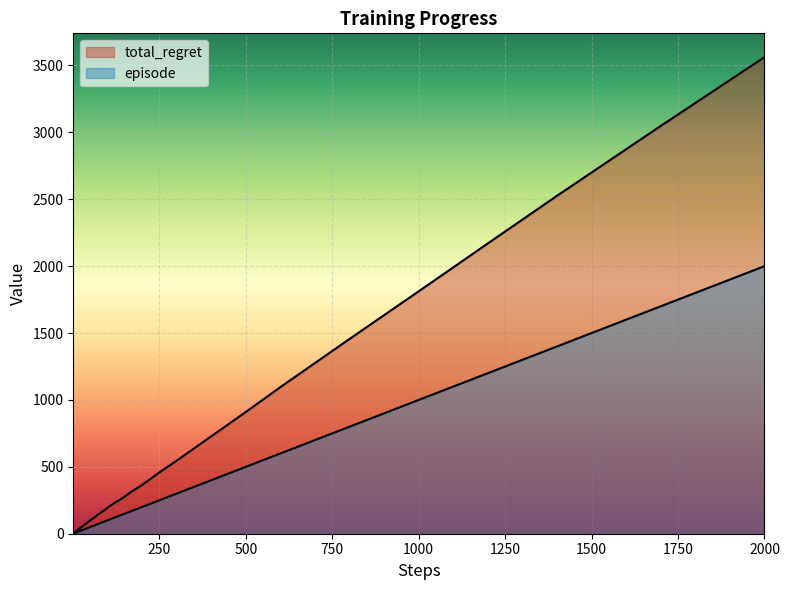

Between 750 and 1500, which series saw the biggest shift?

total_regret